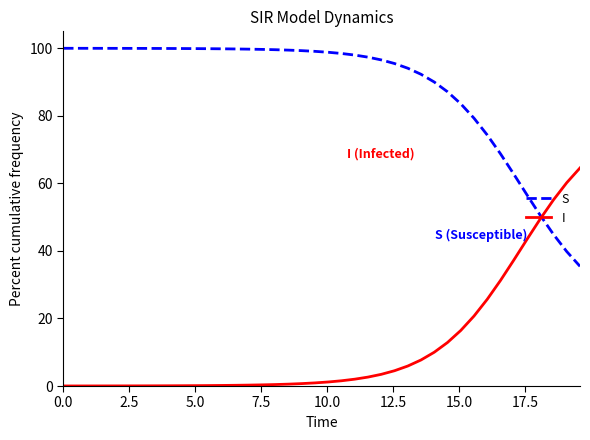

Which series ends up on top after the final intersection of I and S?

I